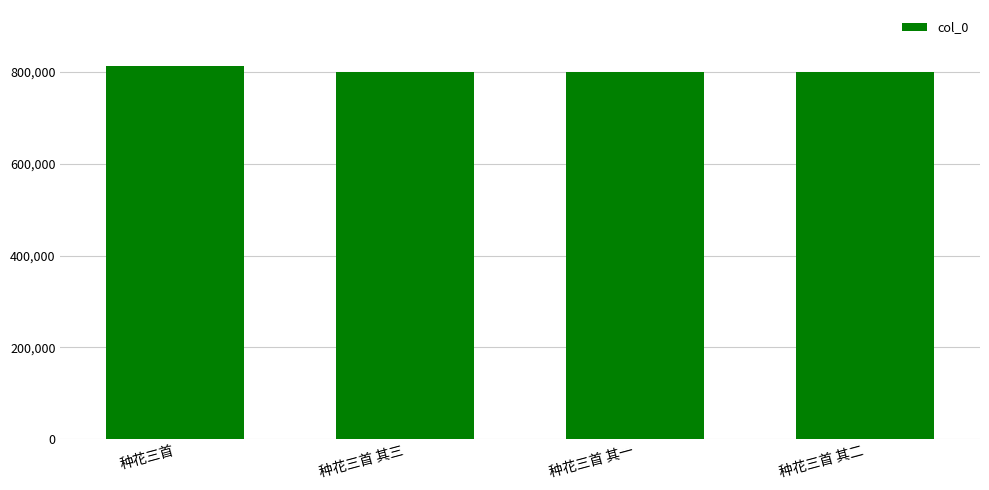

What is the greatest value displayed?

812893